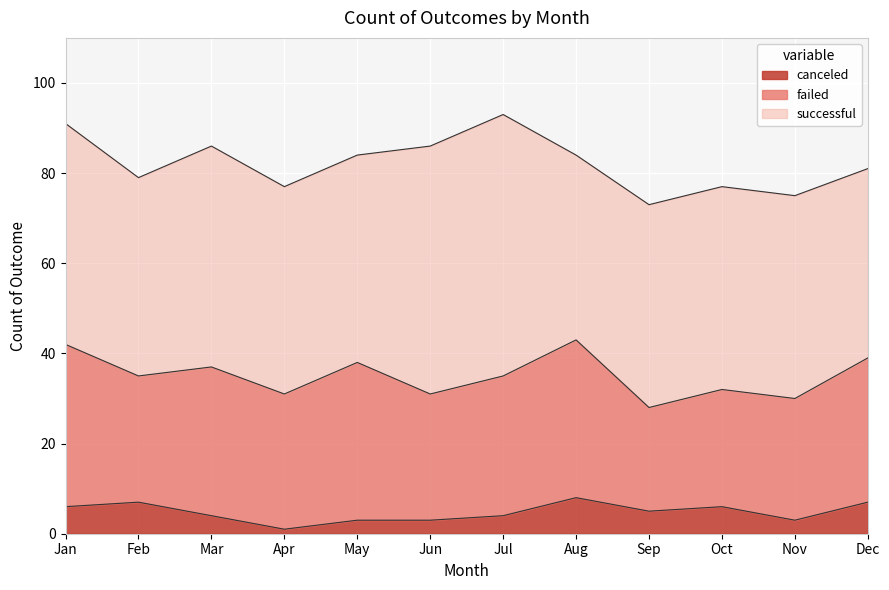

Between Jan and Sep, which series saw the biggest shift?

failed